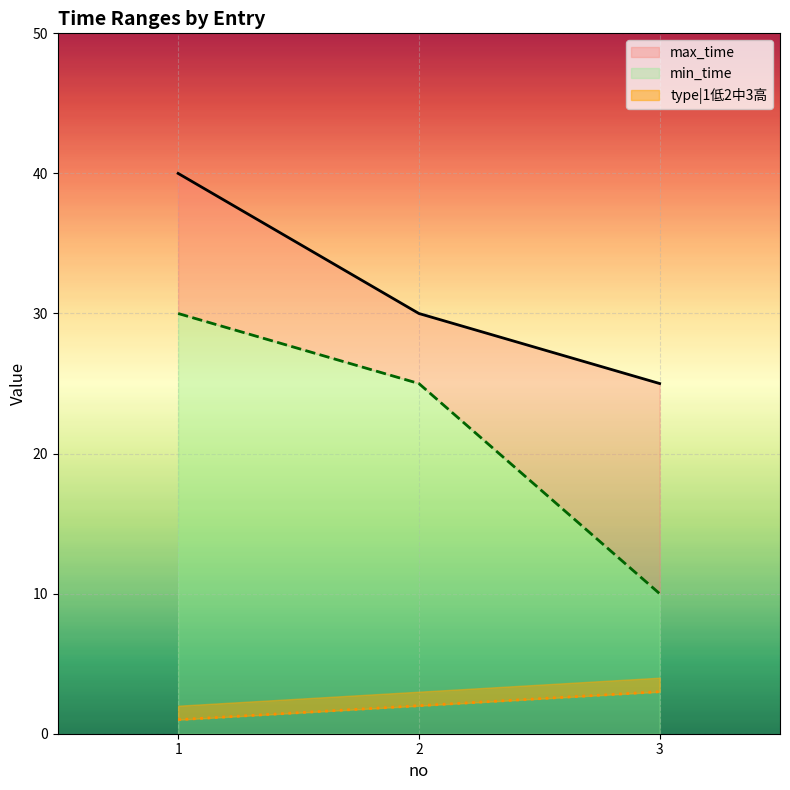

What is the spread (max minus min) of values at 2?

28